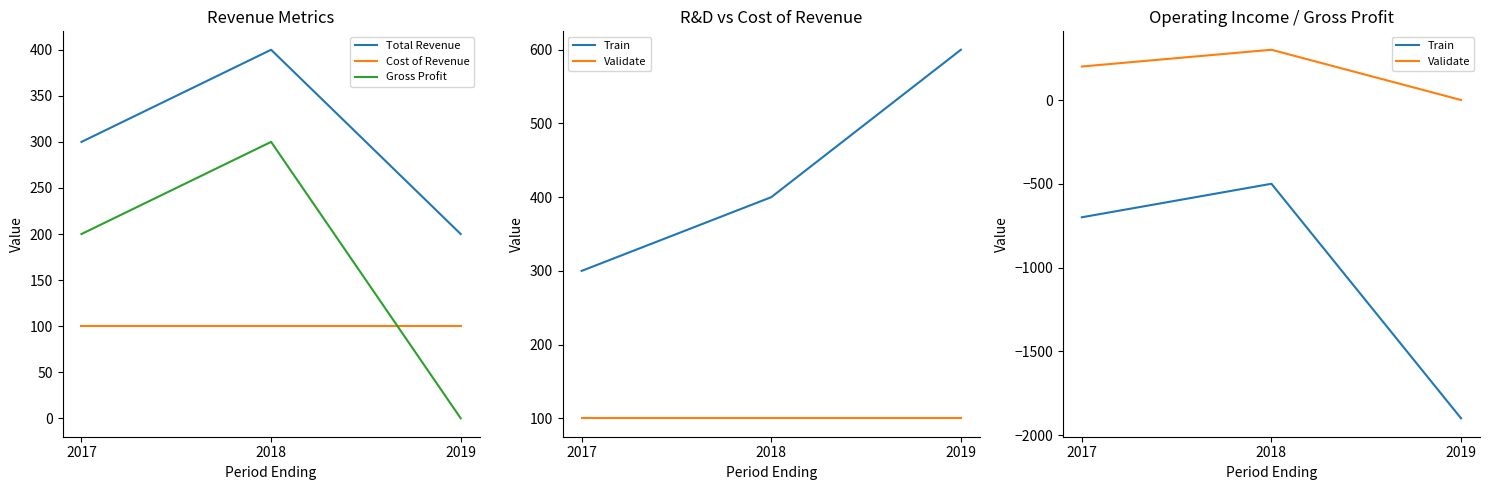

Which has a higher value, 2018 or 2017?

2018